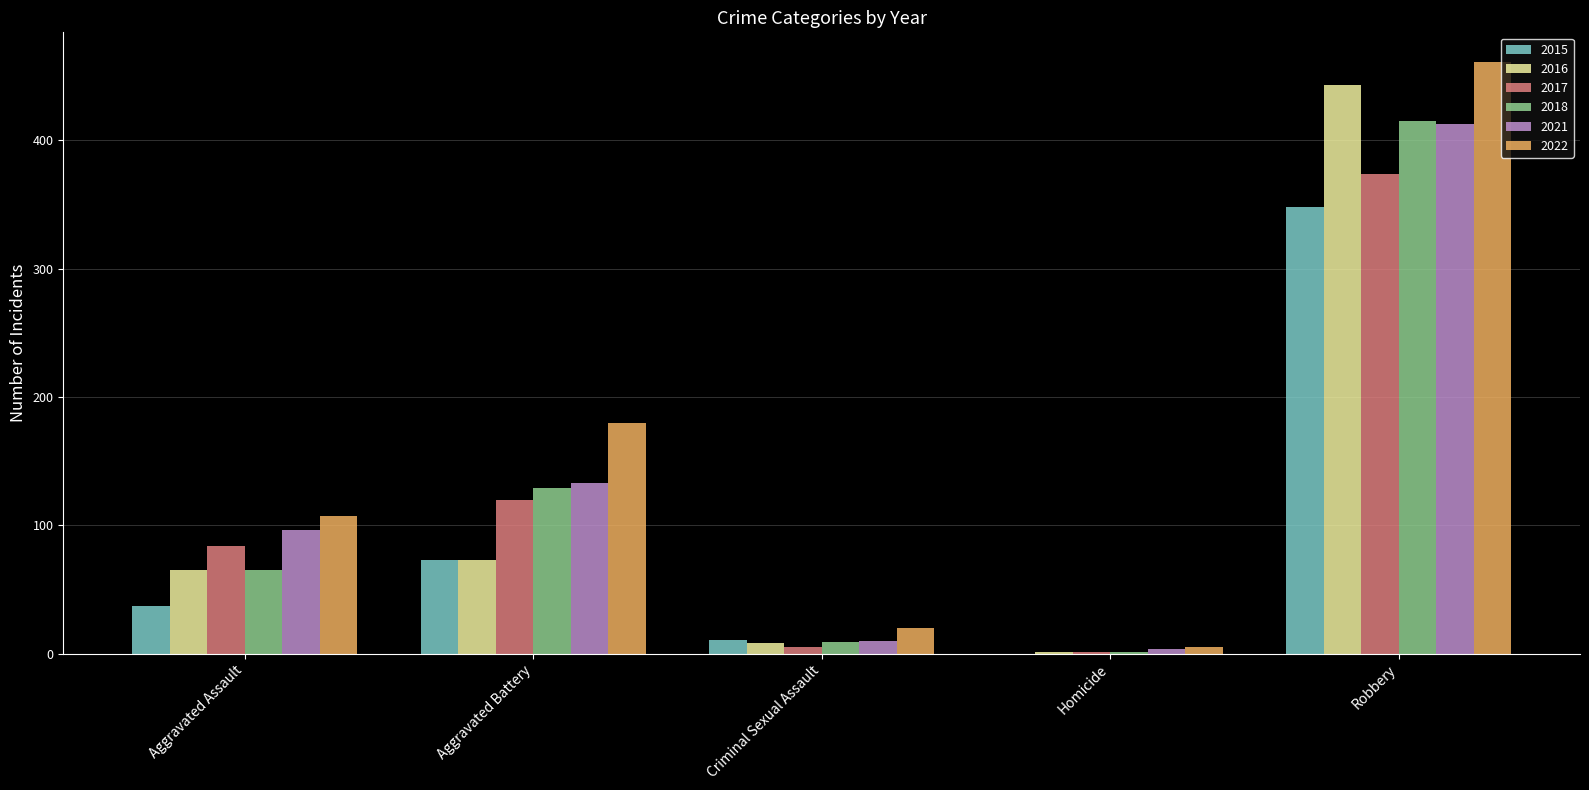

What is the total value across all series at Aggravated Battery?

708